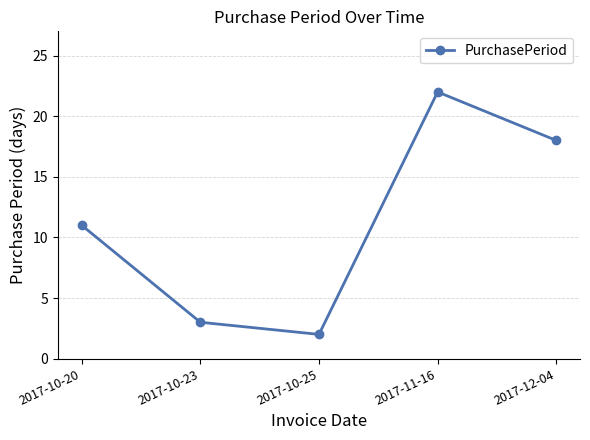

How many interior local peaks (higher than both neighbors) does the data have?

1